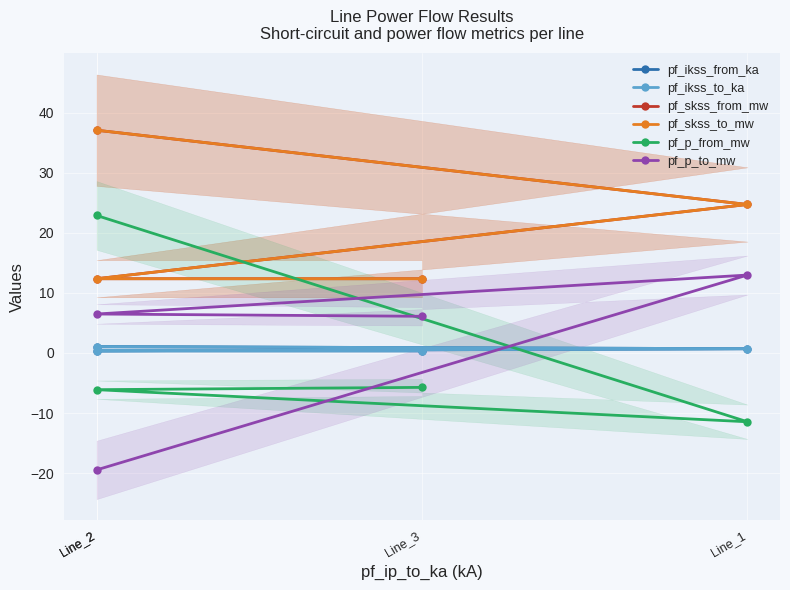

Count the number of data series in this chart.

6